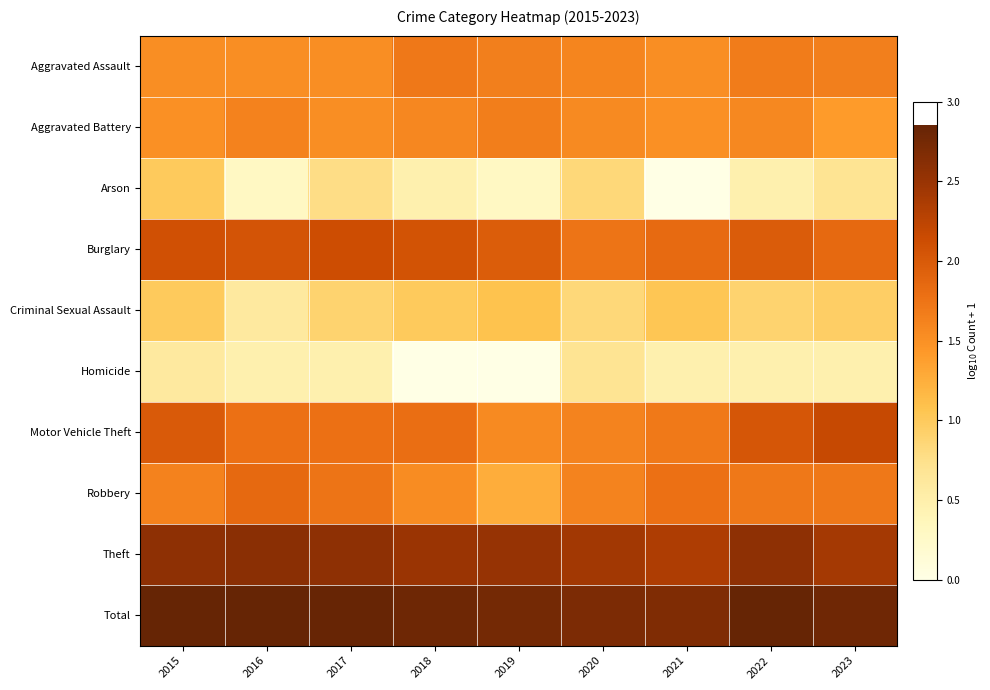

What is the greatest value displayed?

2.9